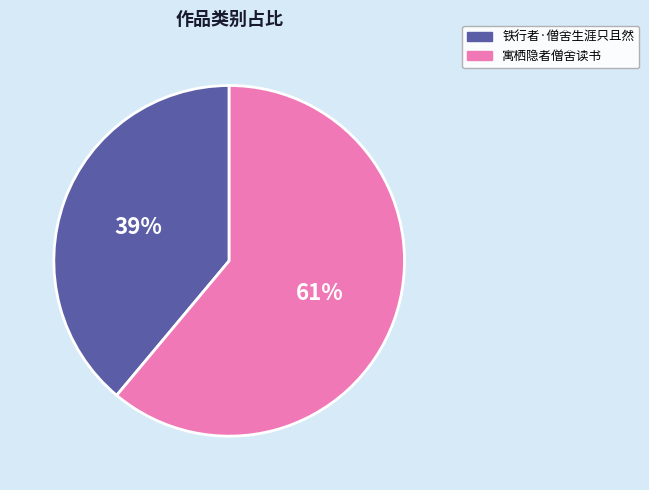

What percentage is the 铁行者·僧舍生涯只且然 slice, to the nearest percent?

39%